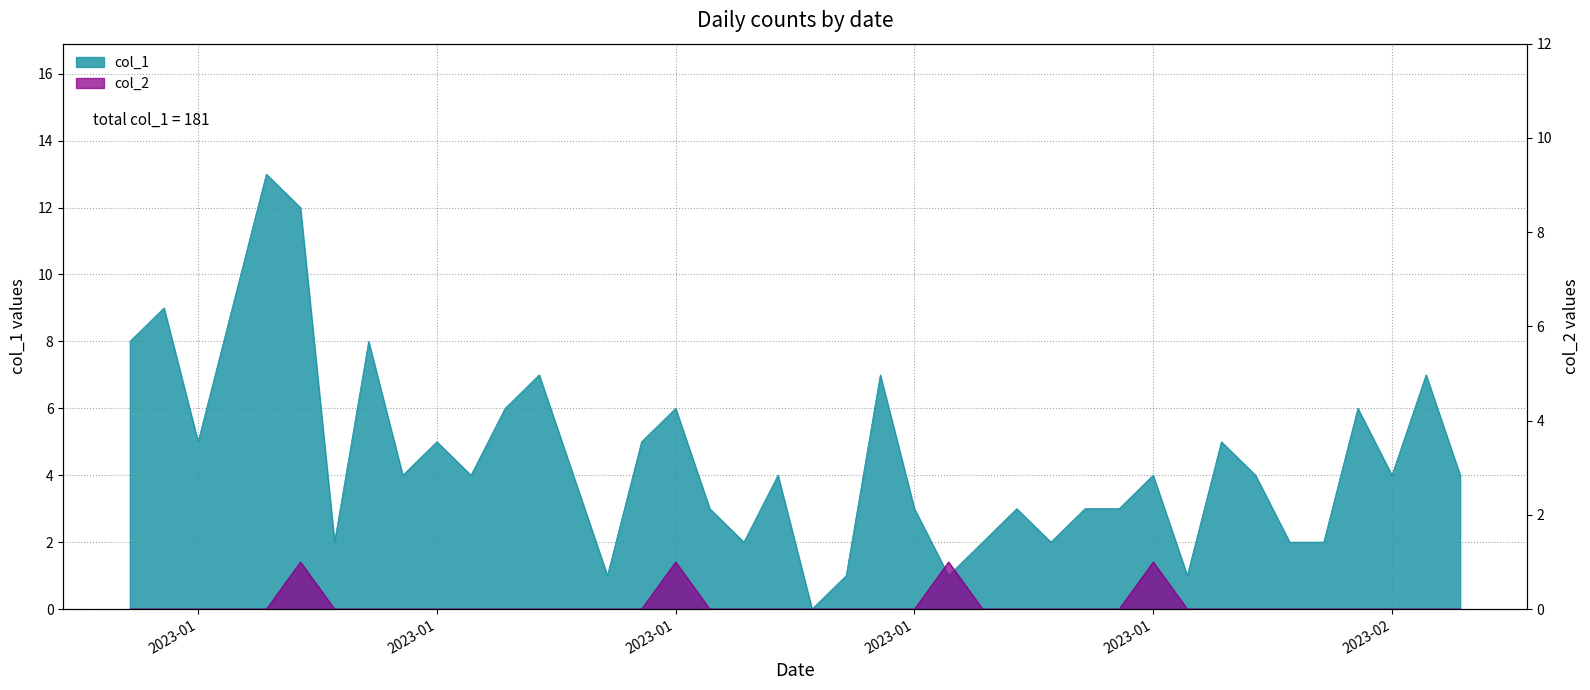

What is the difference between the highest and lowest values at 2023-01-05?

13